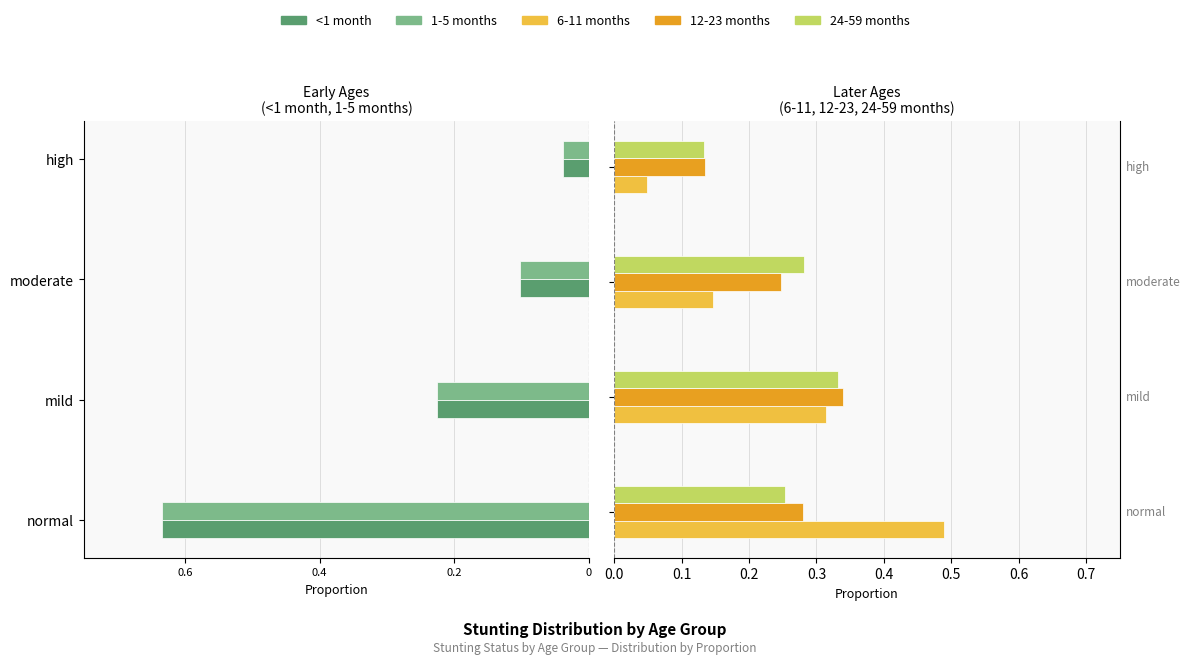

What is the maximum value for 6-11 months?

0.5